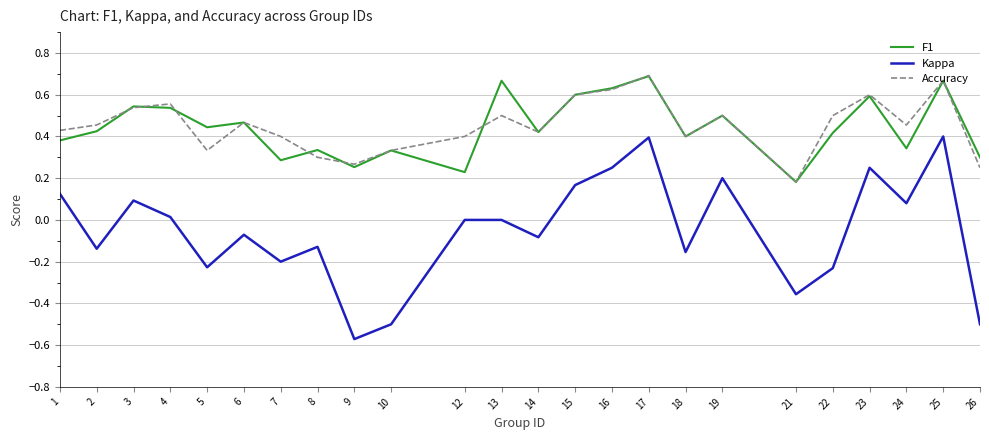

Which series has the widest spread of values?

Kappa